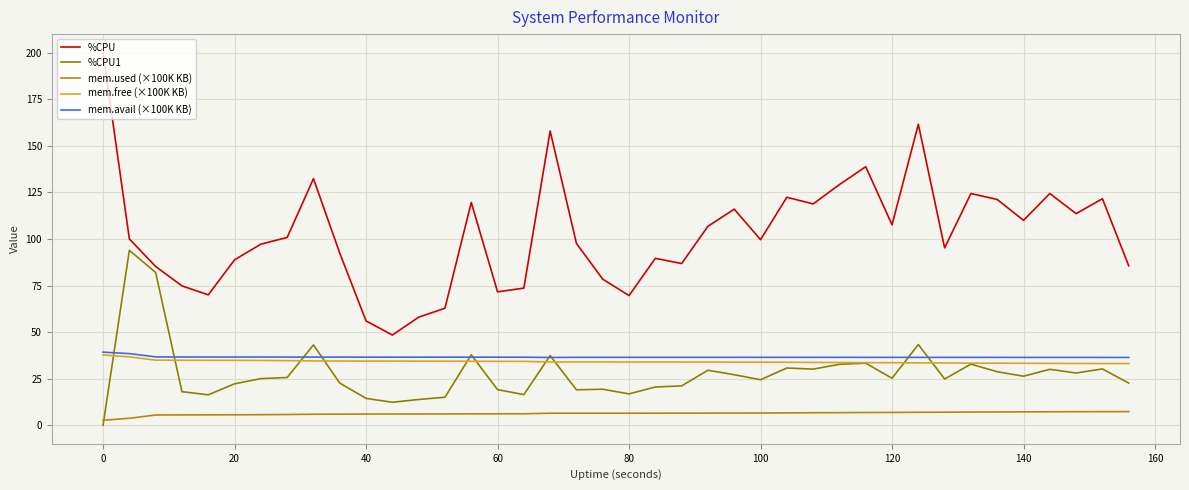

True or false: mem.used (×100K KB) and mem.avail (×100K KB) intersect in this chart.

False